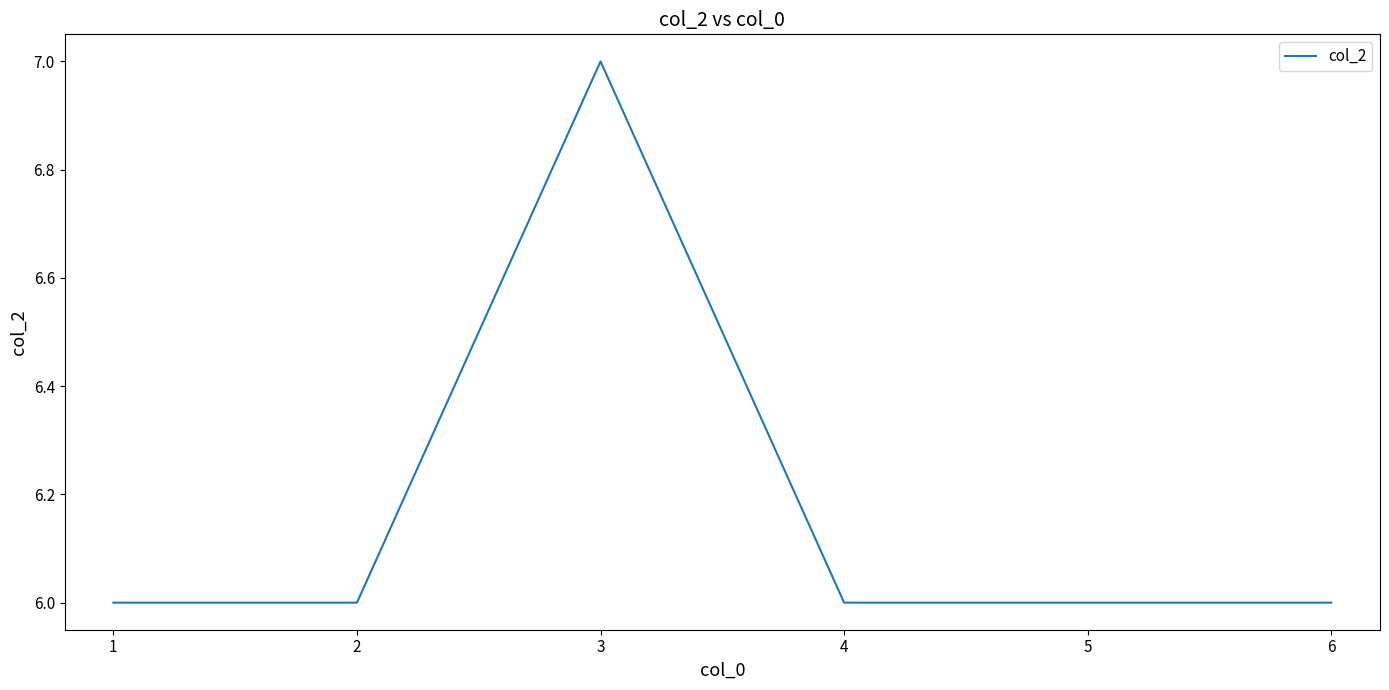

True or false: the data has more than 2 interior local peaks.

False